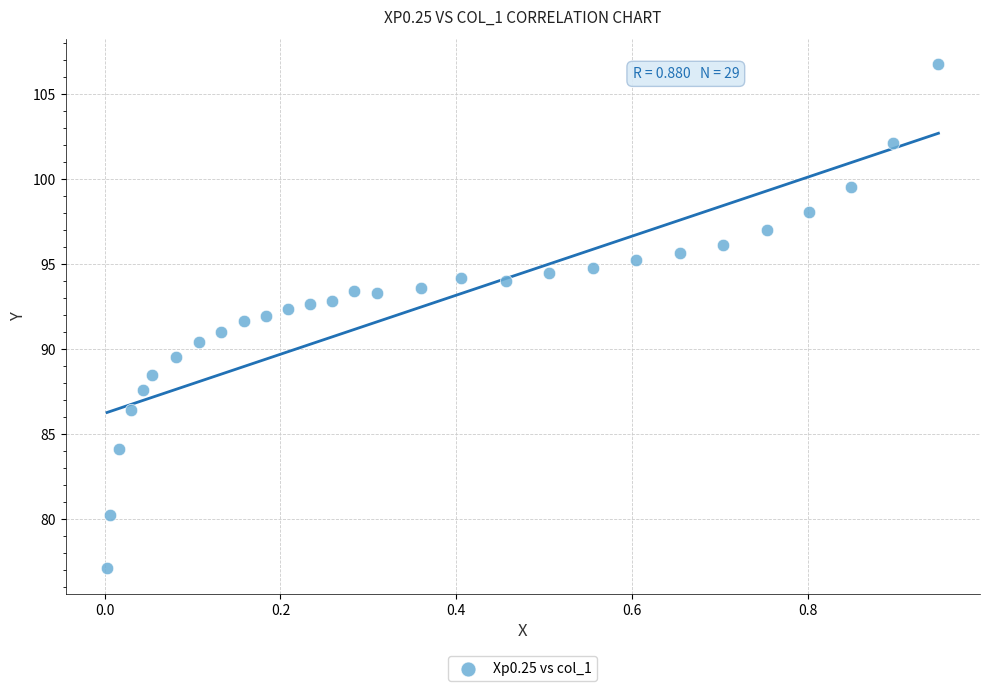

What is the range of Y values (max minus min)?

29.7